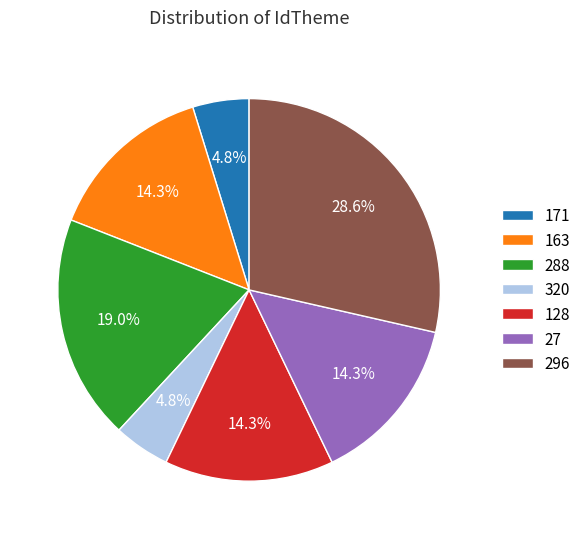

Which category has the biggest portion of the pie?

296